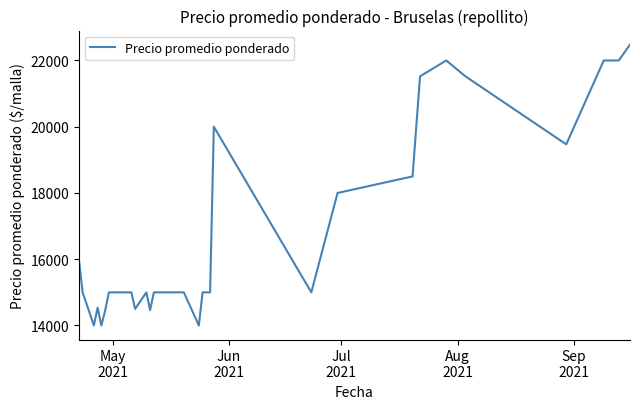

What is the minimum value shown in the chart?

14000